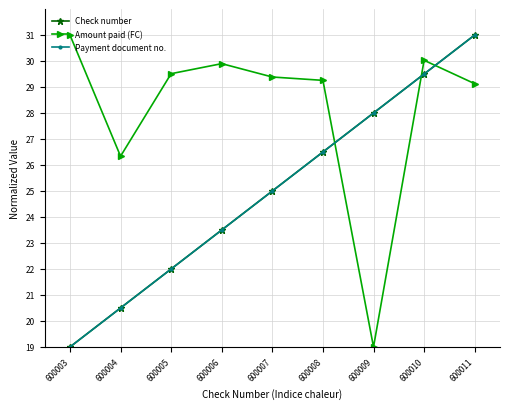

List the labels in order of Payment document no. value, smallest first.

600003, 600004, 600005, 600006, 600007, 600008, 600009, 600010, 600011